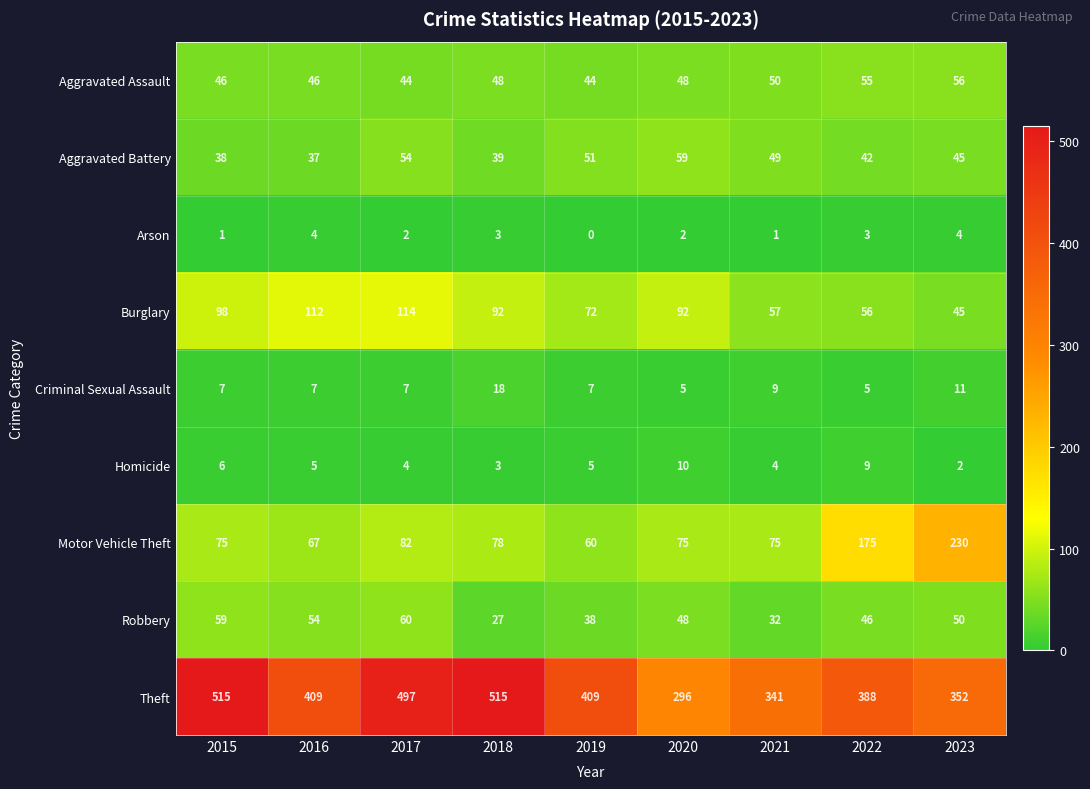

The Theft series shows 341 at 2021. True or false?

True